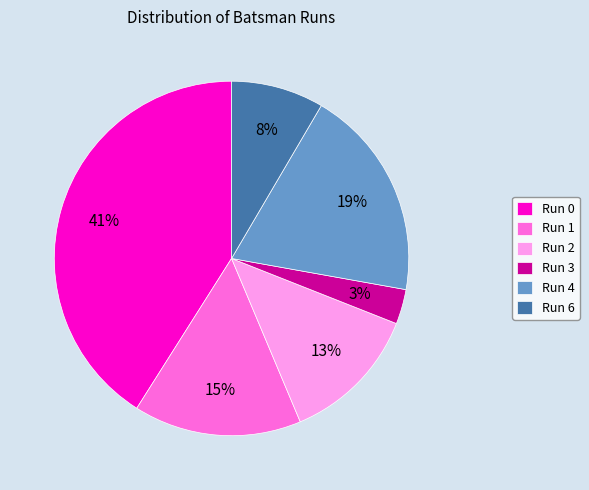

To the nearest percent, what is the difference between the largest and smallest slice percentages?

38%